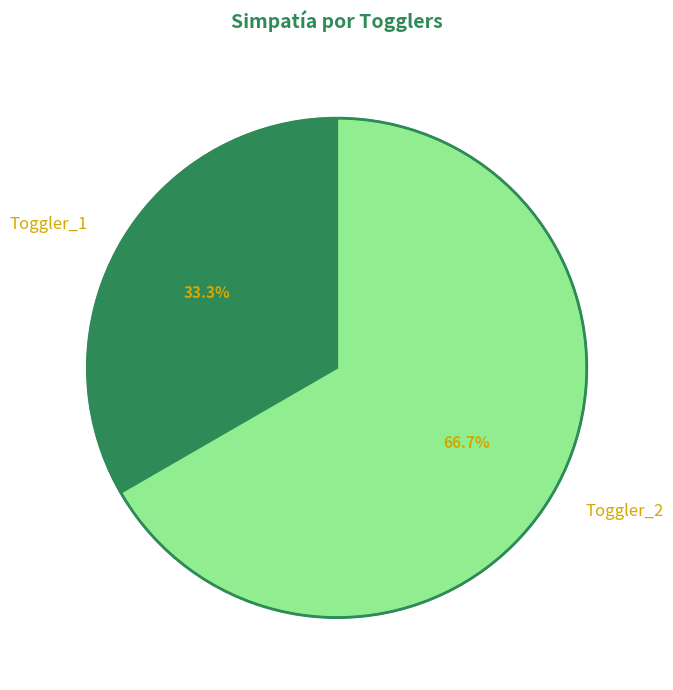

What is the majority slice?

Toggler_2